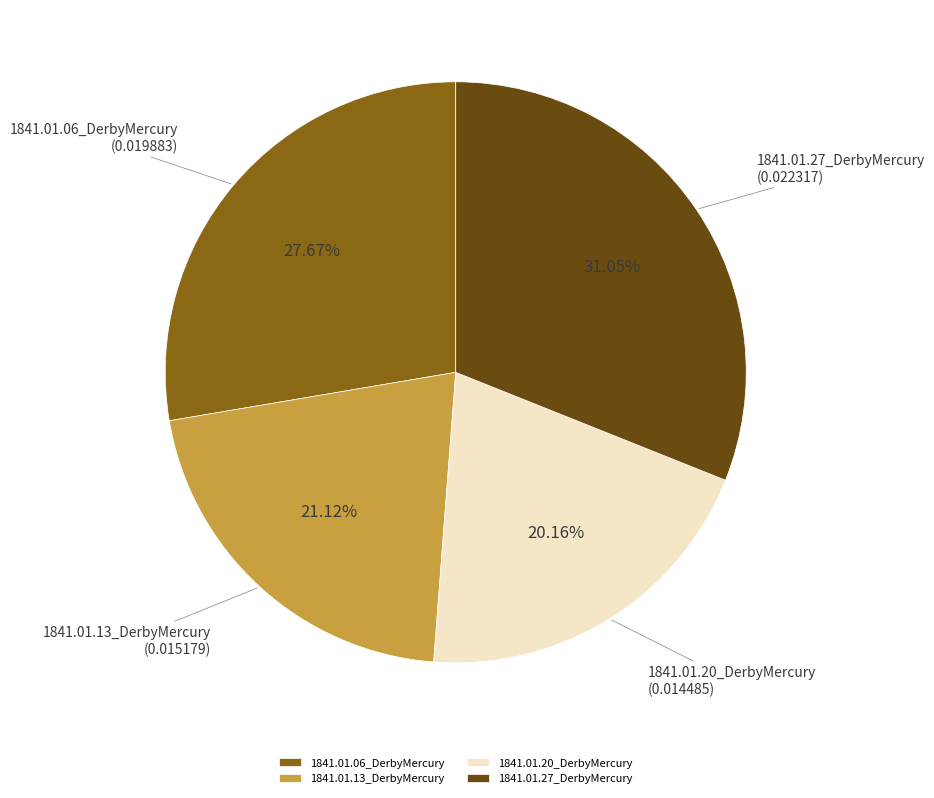

Is 1841.01.20_DerbyMercury the majority of the pie?

No